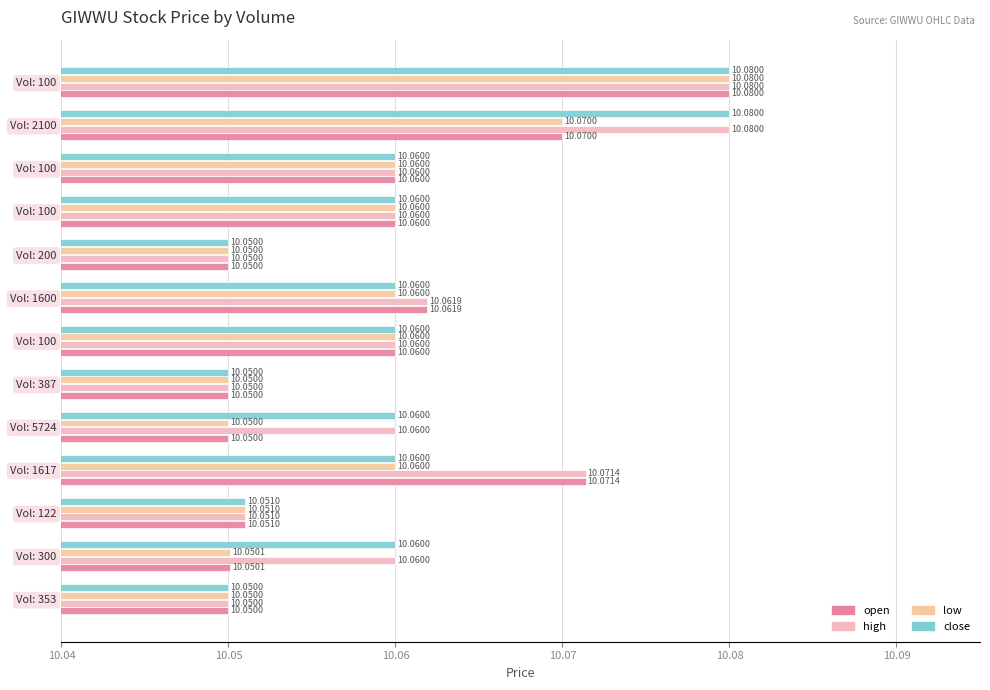

Count the number of categories in the chart.

13